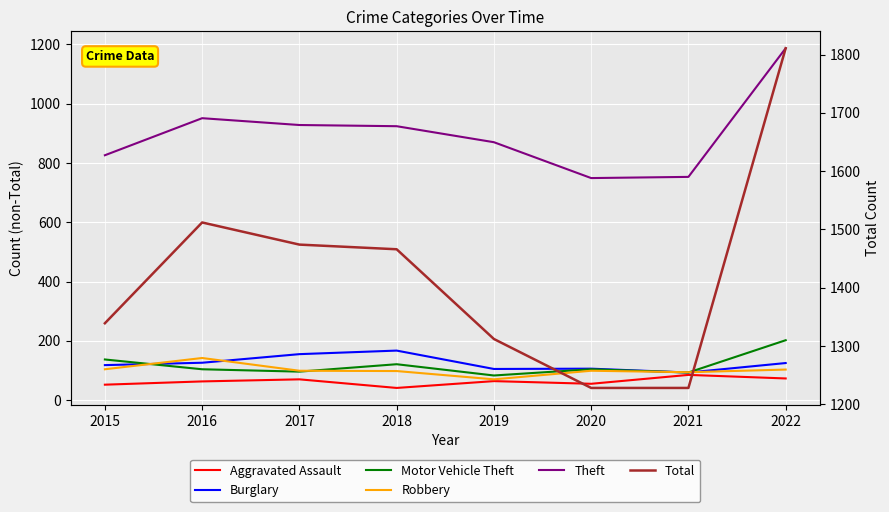

True or false: Theft has a value of 539 at 2022.

False